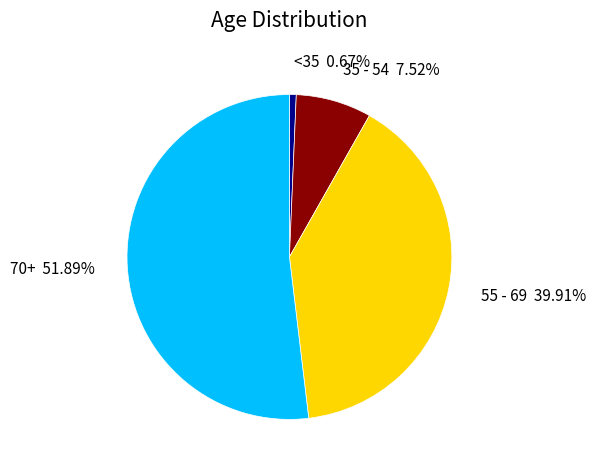

What is the ratio of the value at 70+ to the value at 55 - 69?

1.3